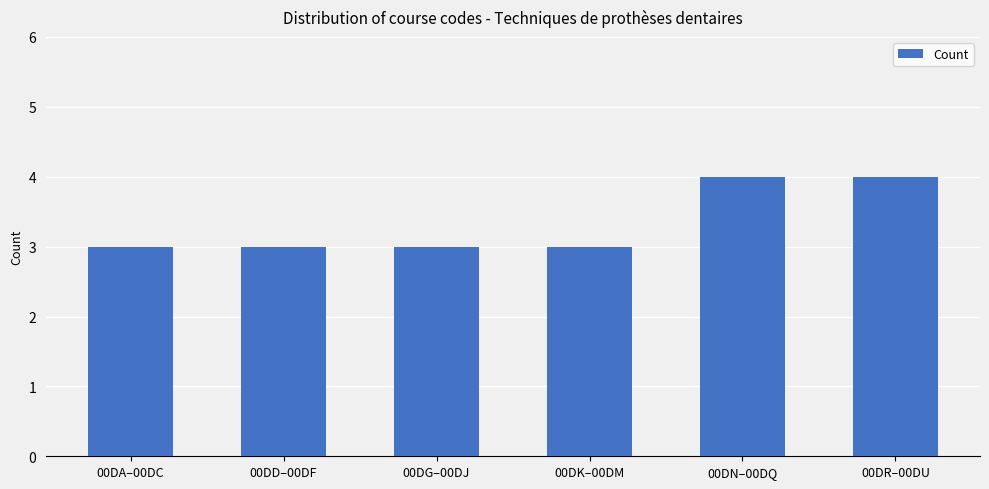

What is the difference between the maximum and second lowest values?

1